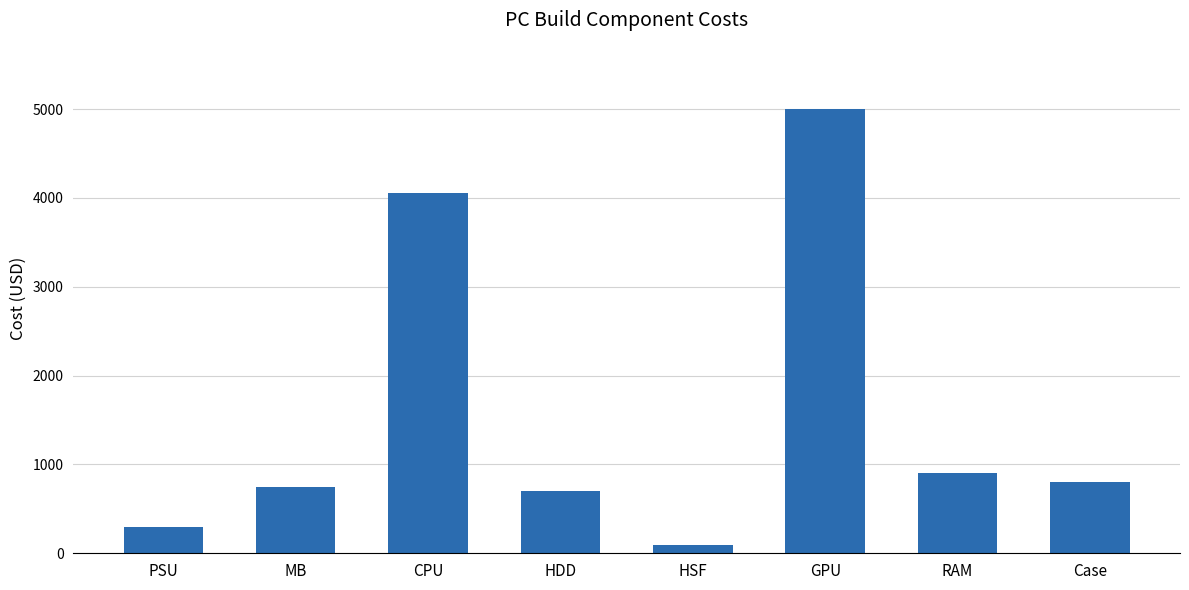

What is the sum of the values at HDD and GPU?

5698.0